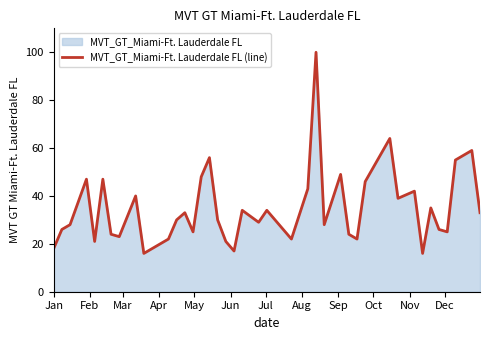

What is the smallest value displayed?

16